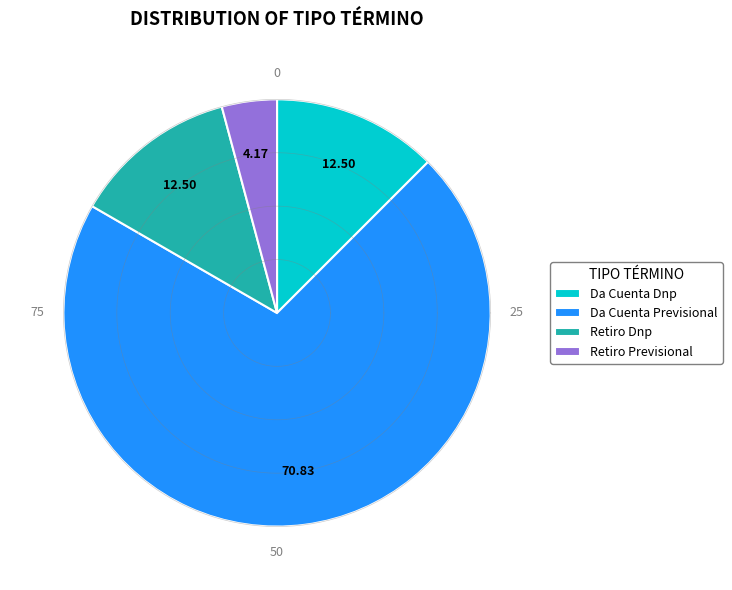

How many segments does this pie chart have?

4